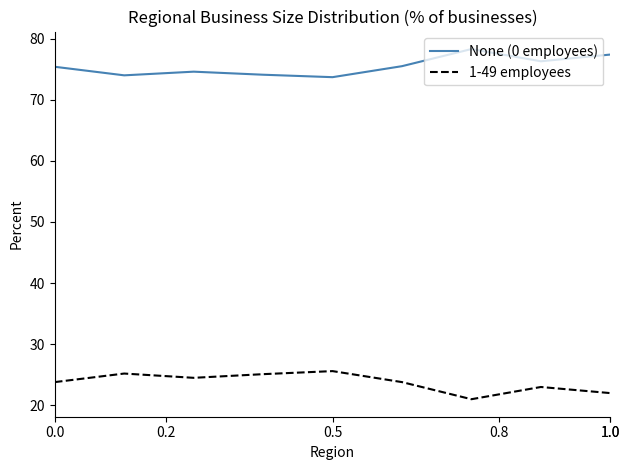

Which series has the largest total across all categories?

None (0 employees)